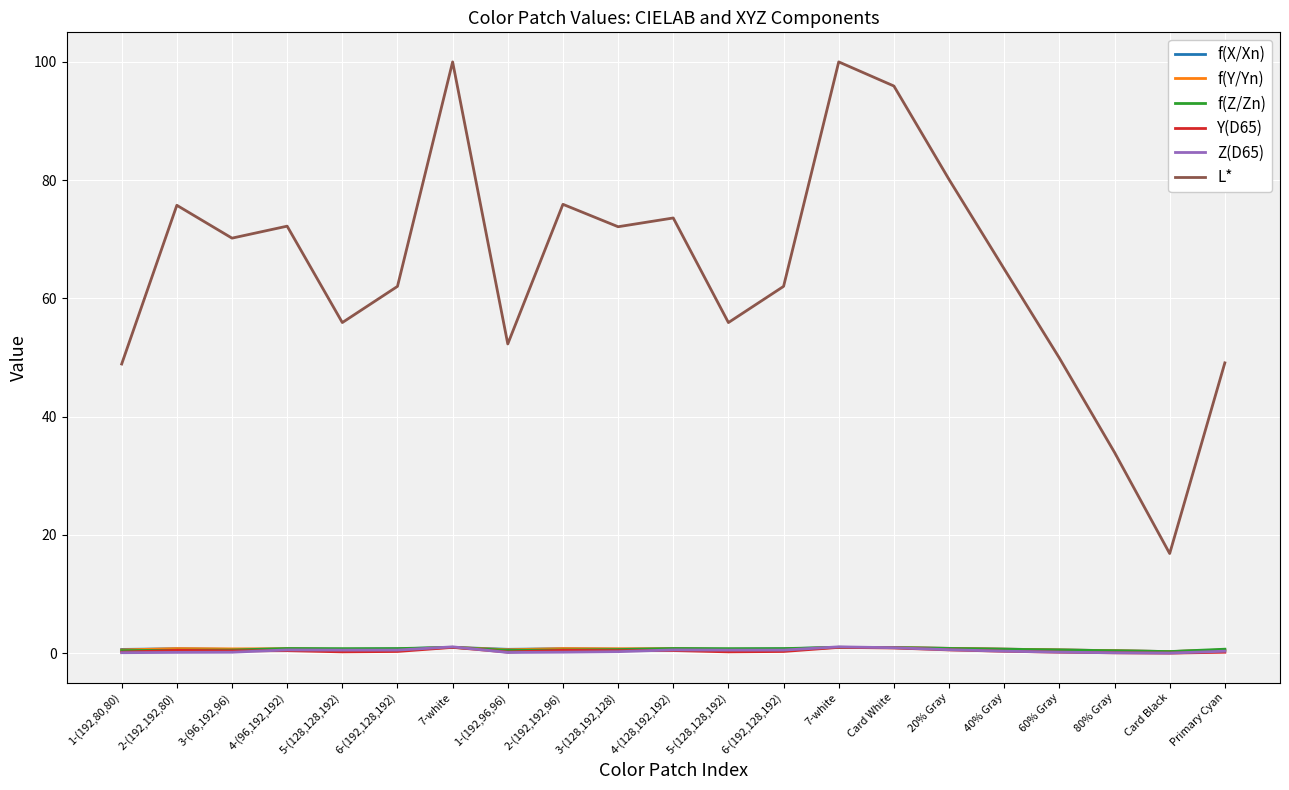

Rank the series by their maximum value, from lowest to highest.

f(X/Xn), f(Y/Yn), f(Z/Zn), Y(D65), Z(D65), L*